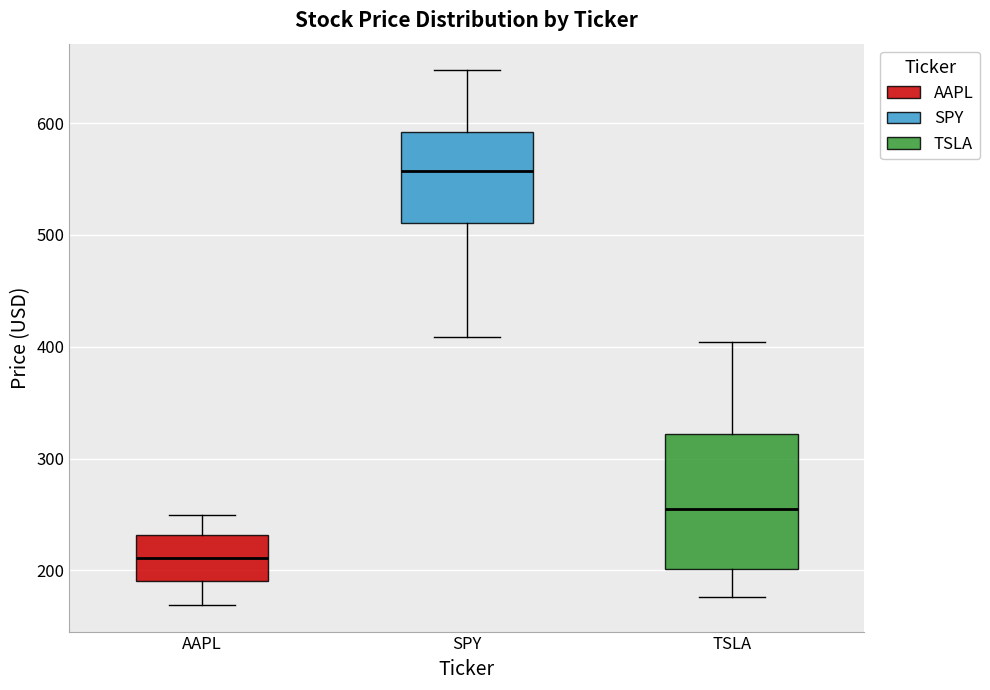

Which box is the tallest, from its lower edge to its upper edge?

TSLA